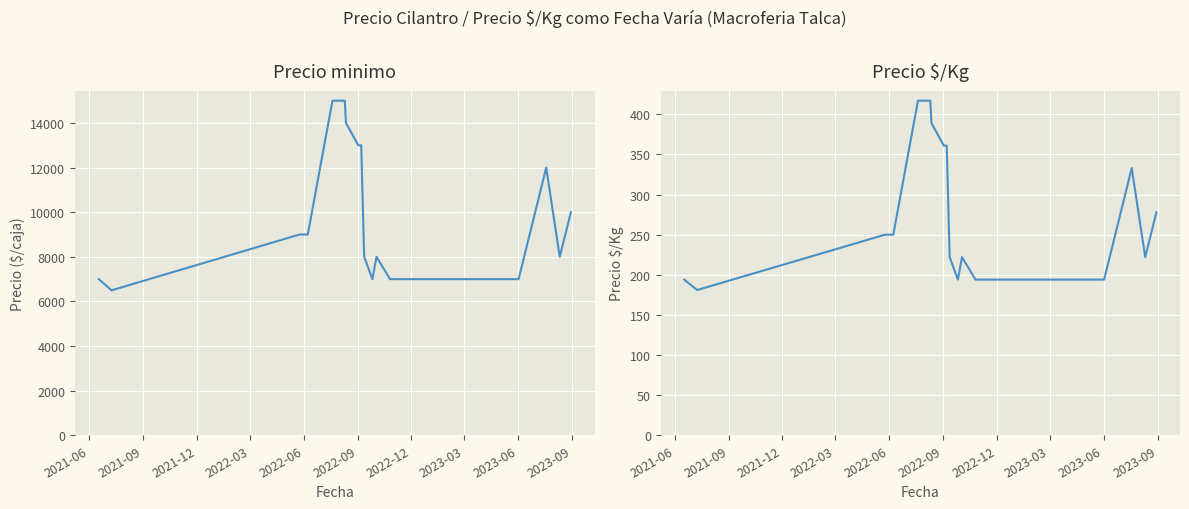

What is the difference between the maximum and minimum values in the Precio minimo series?

8500